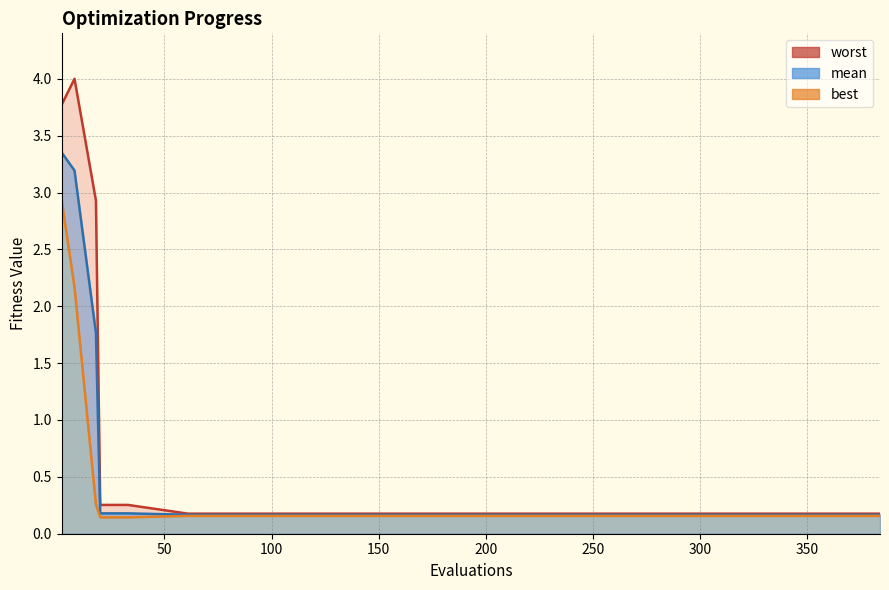

True or false: mean and best intersect in this chart.

False